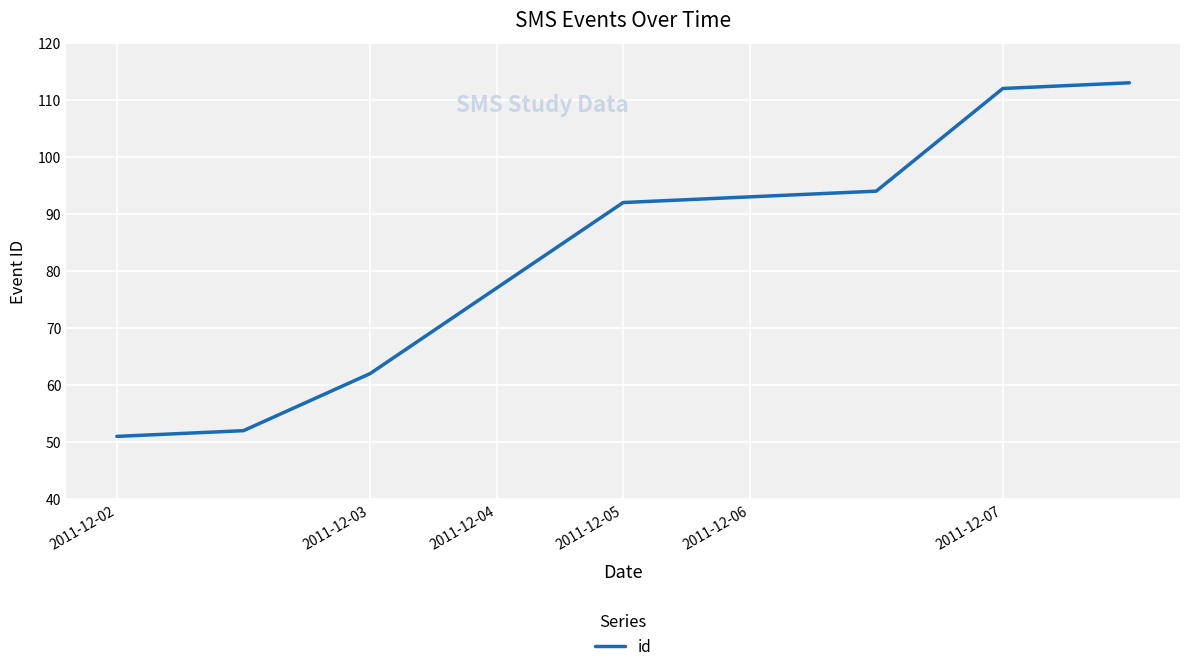

What is the greatest value displayed?

113